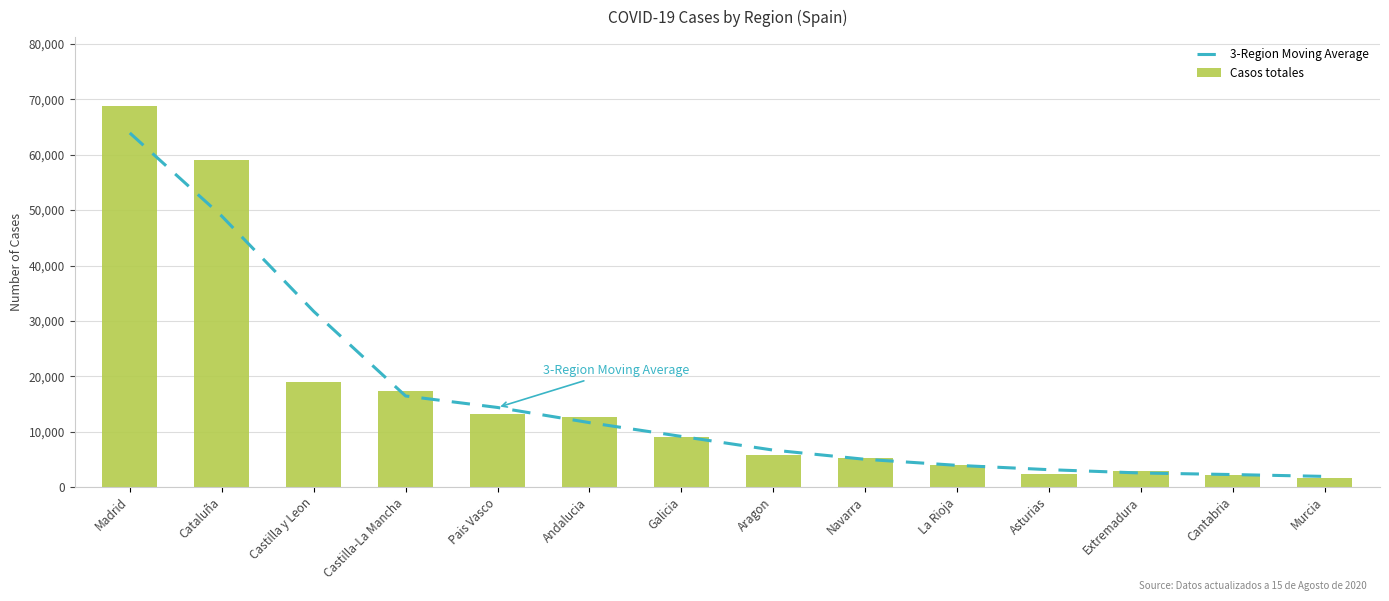

Reading left to right, transcribe all the data shown in this chart.

3-Region Moving Average: 63935.5	48926.0	31728.3	16440.7	14364.7	11625.3	9138.3	6665.0	5001.7	3911.7	3131.7	2530.0	2250.7	1916.5
Casos totales: 68852.0	59019.0	18907.0	17259.0	13156.0	12679.0	9041.0	5695.0	5259.0	4051.0	2425.0	2919.0	2246.0	1587.0